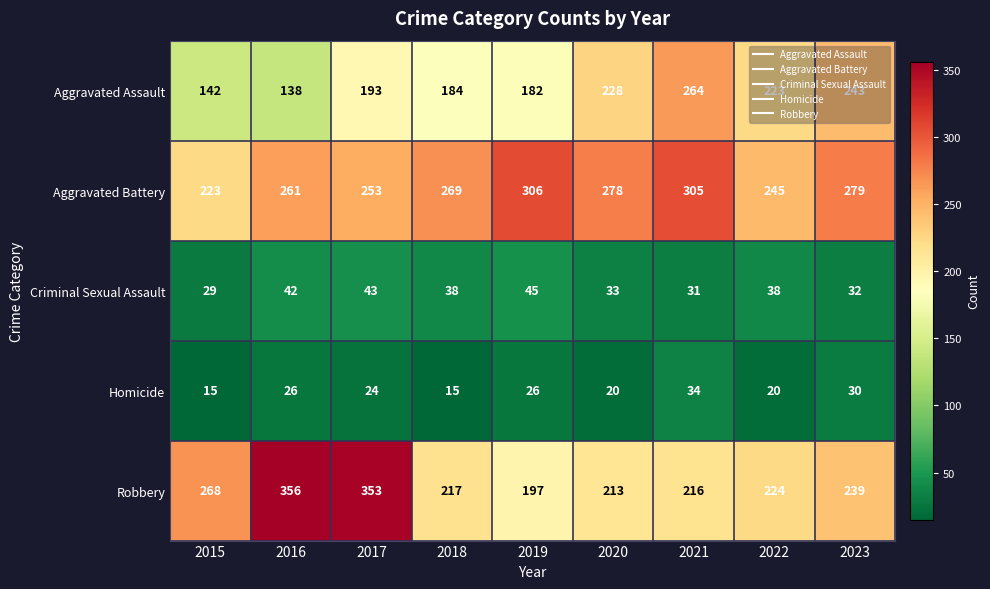

Rank the series by their maximum value, from highest to lowest.

Robbery, Aggravated Battery, Aggravated Assault, Criminal Sexual Assault, Homicide